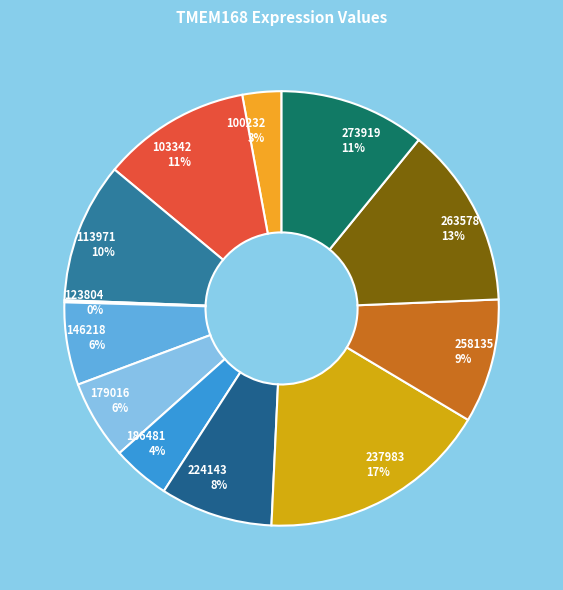

Is there a majority slice in this chart?

No